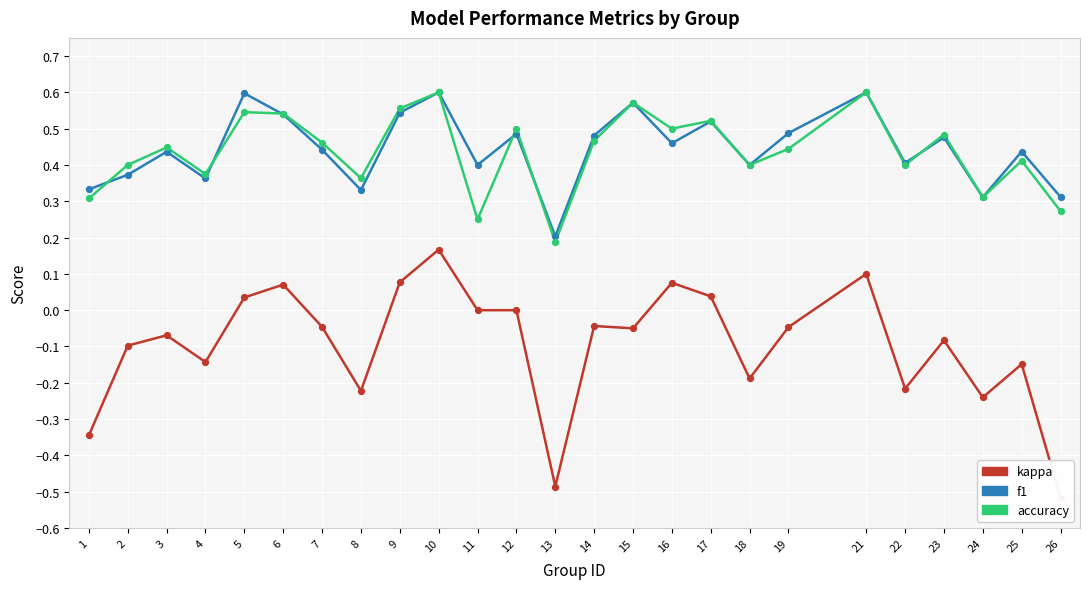

What is the total value across all series at 7?

0.9